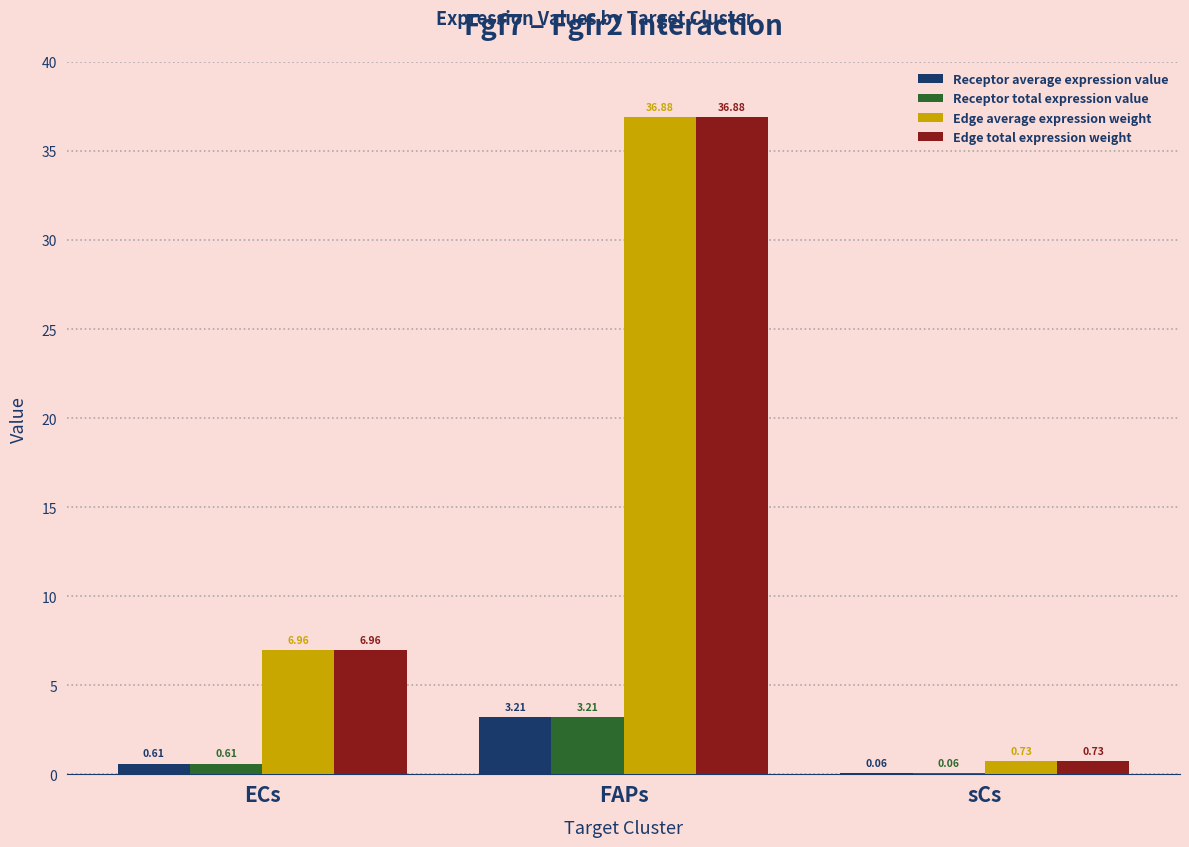

What is the sum of all Receptor total expression value values?

3.9